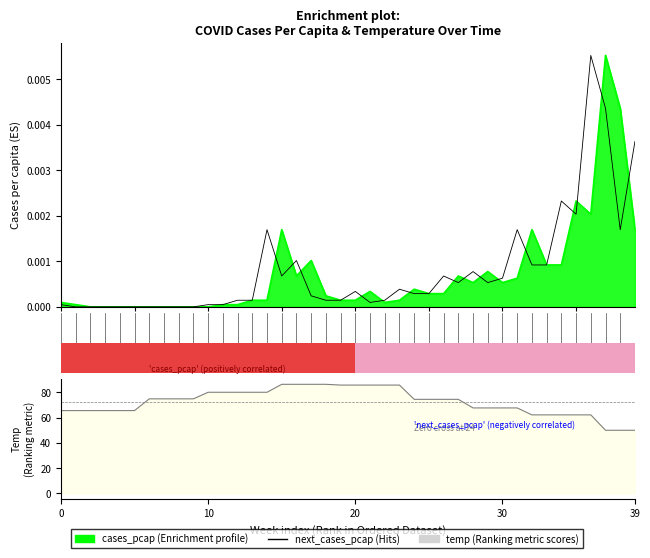

What is the greatest value displayed?

86.4